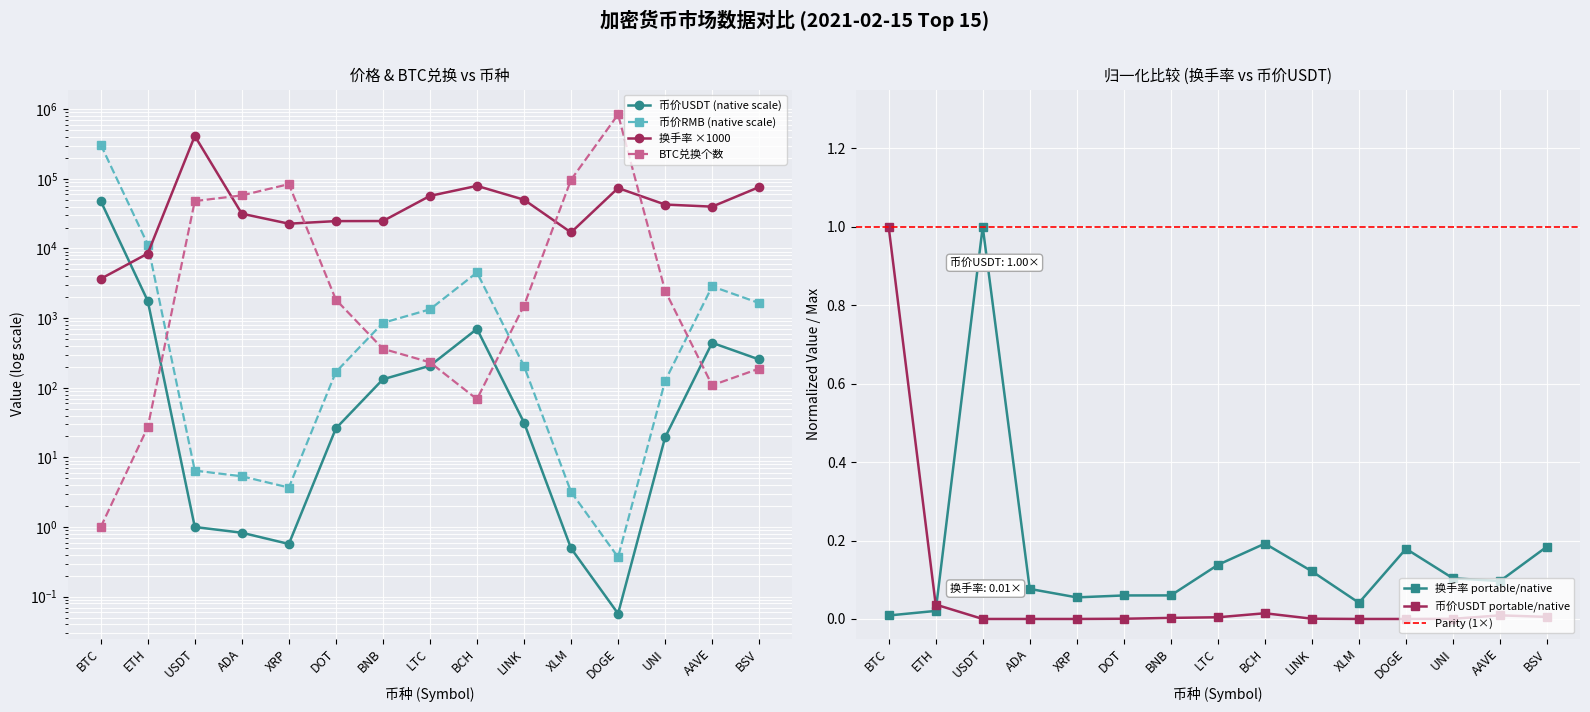

What is the minimum value for 币价RMB?

0.4